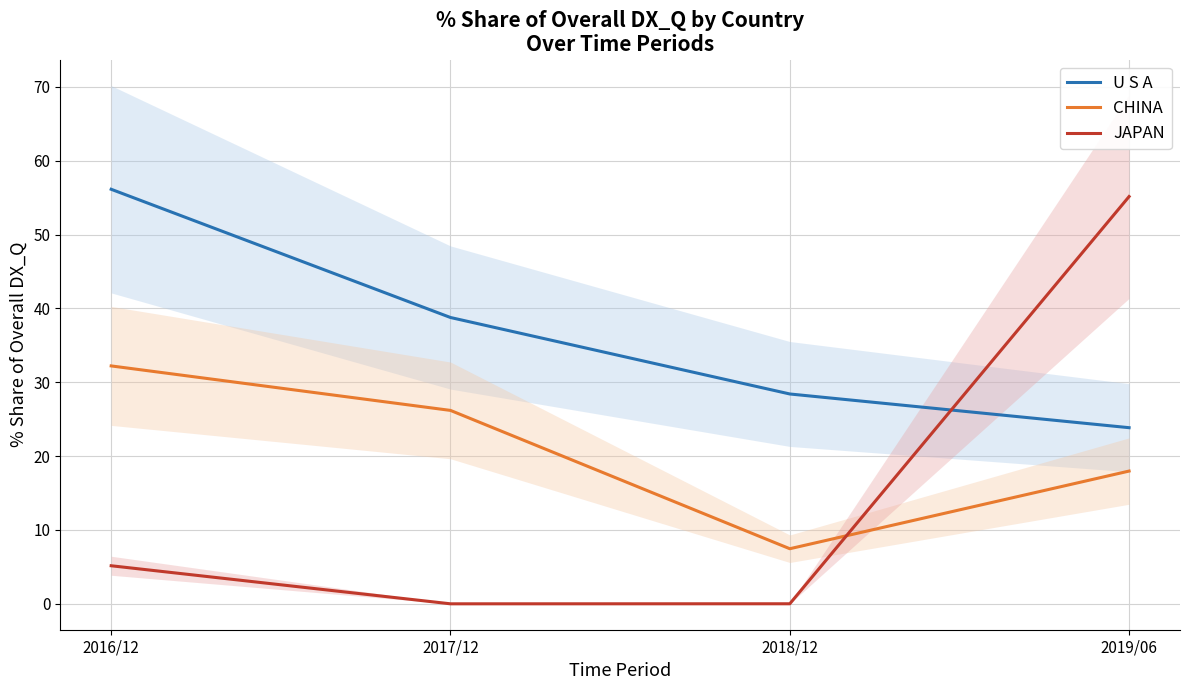

How many lines are shown in the chart?

3